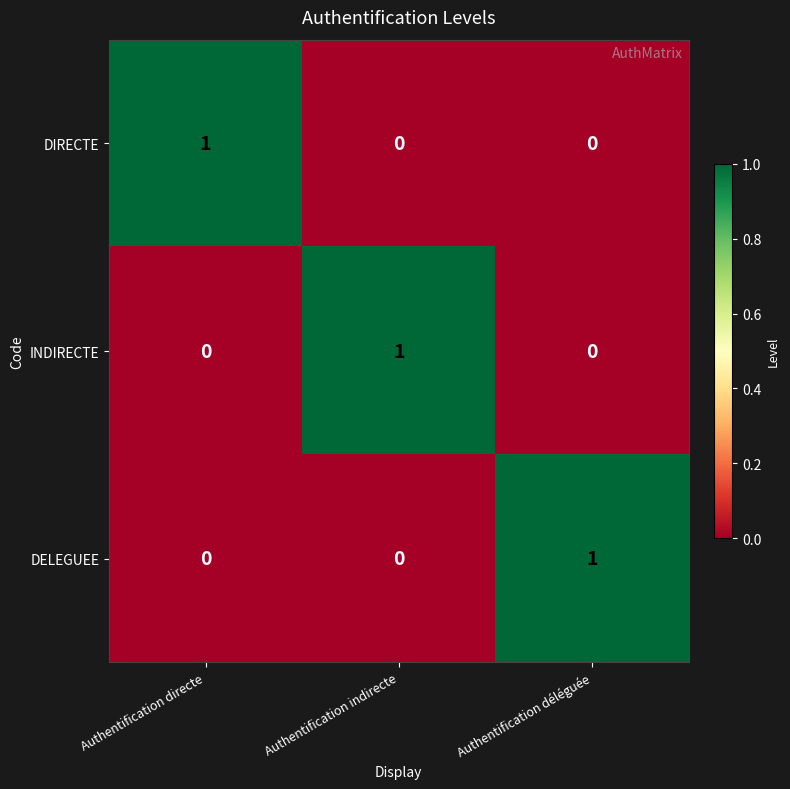

How many INDIRECTE values are between 0 and 1?

3